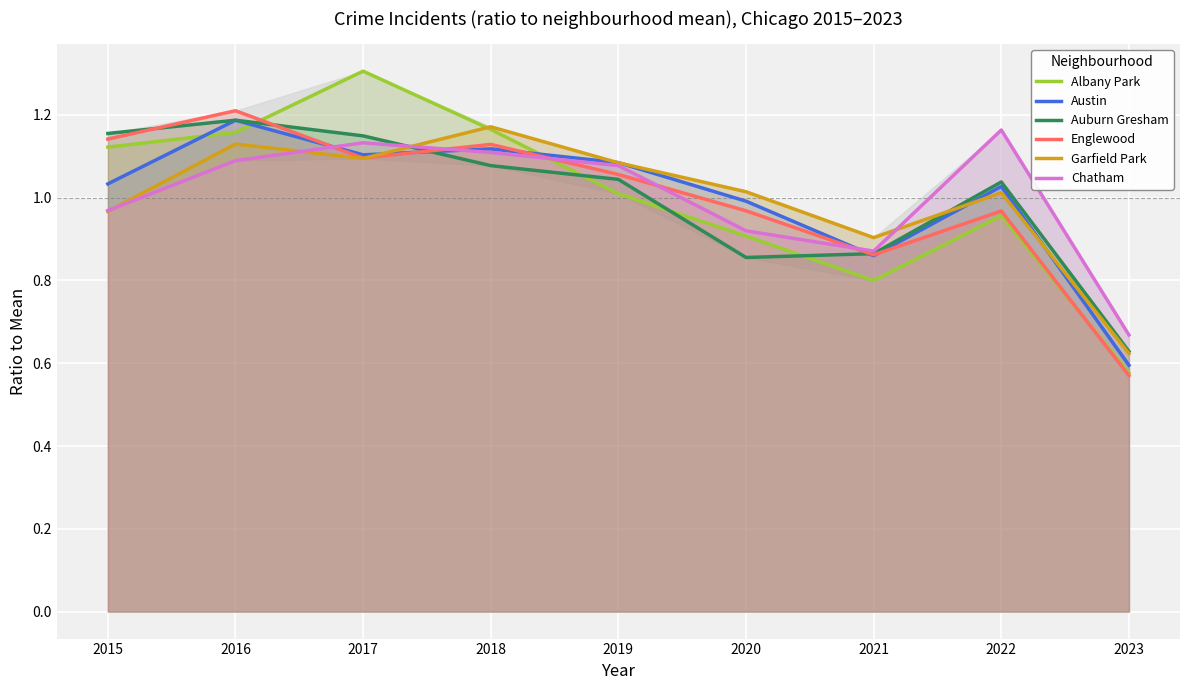

Reading left to right, transcribe all the data shown in this chart.

Albany Park: 2015=1.1	2016=1.2	2017=1.3	2018=1.2	2019=1.0	2020=0.9	2021=0.8	2022=1.0	2023=0.6
Austin: 2015=1.0	2016=1.2	2017=1.1	2018=1.1	2019=1.1	2020=1.0	2021=0.9	2022=1.0	2023=0.6
Auburn Gresham: 2015=1.2	2016=1.2	2017=1.1	2018=1.1	2019=1.0	2020=0.9	2021=0.9	2022=1.0	2023=0.6
Englewood: 2015=1.1	2016=1.2	2017=1.1	2018=1.1	2019=1.1	2020=1.0	2021=0.9	2022=1.0	2023=0.6
Garfield Park: 2015=1.0	2016=1.1	2017=1.1	2018=1.2	2019=1.1	2020=1.0	2021=0.9	2022=1.0	2023=0.6
Chatham: 2015=1.0	2016=1.1	2017=1.1	2018=1.1	2019=1.1	2020=0.9	2021=0.9	2022=1.2	2023=0.7